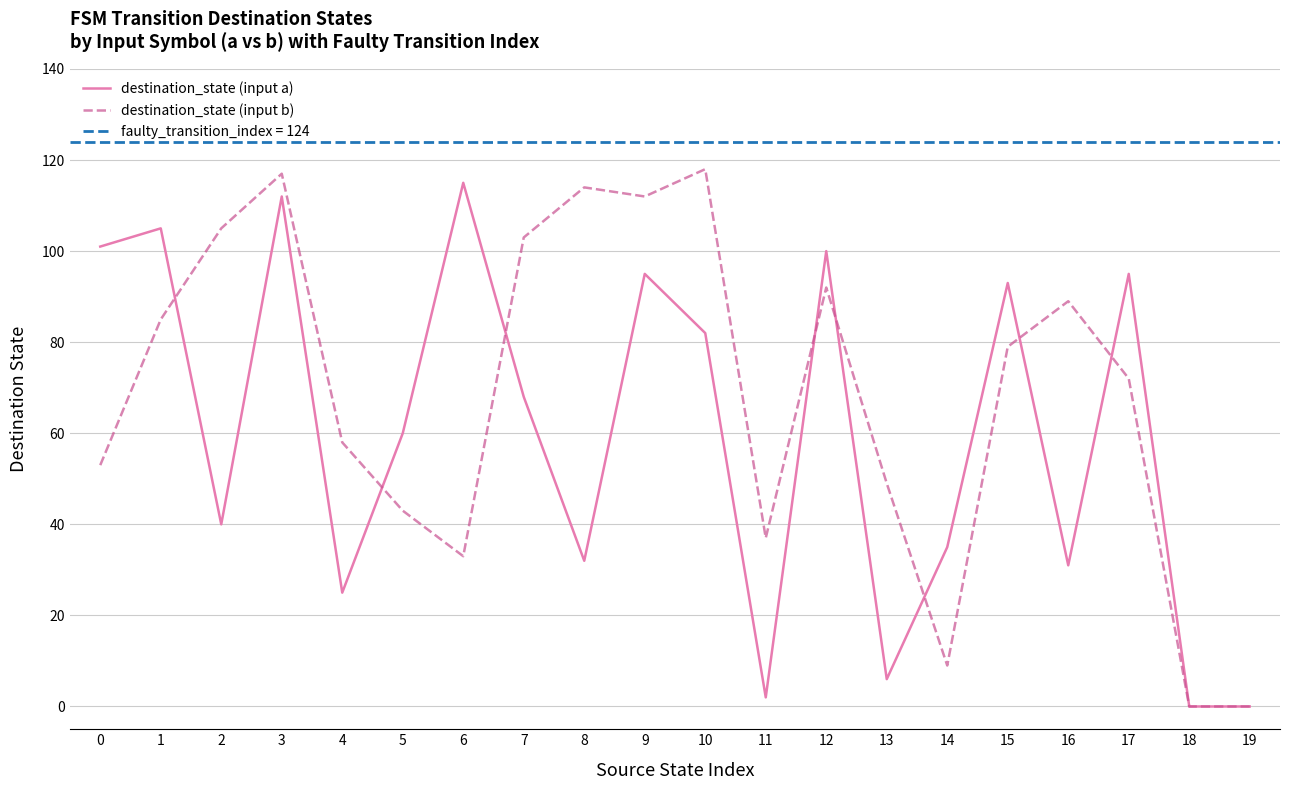

Between 2 and 10, which is larger?

10